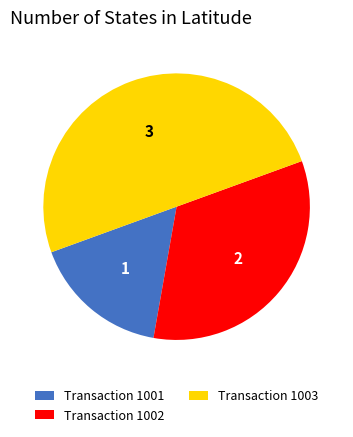

Approximately how many times larger is the value at Transaction 1002 compared to Transaction 1003?

0.7